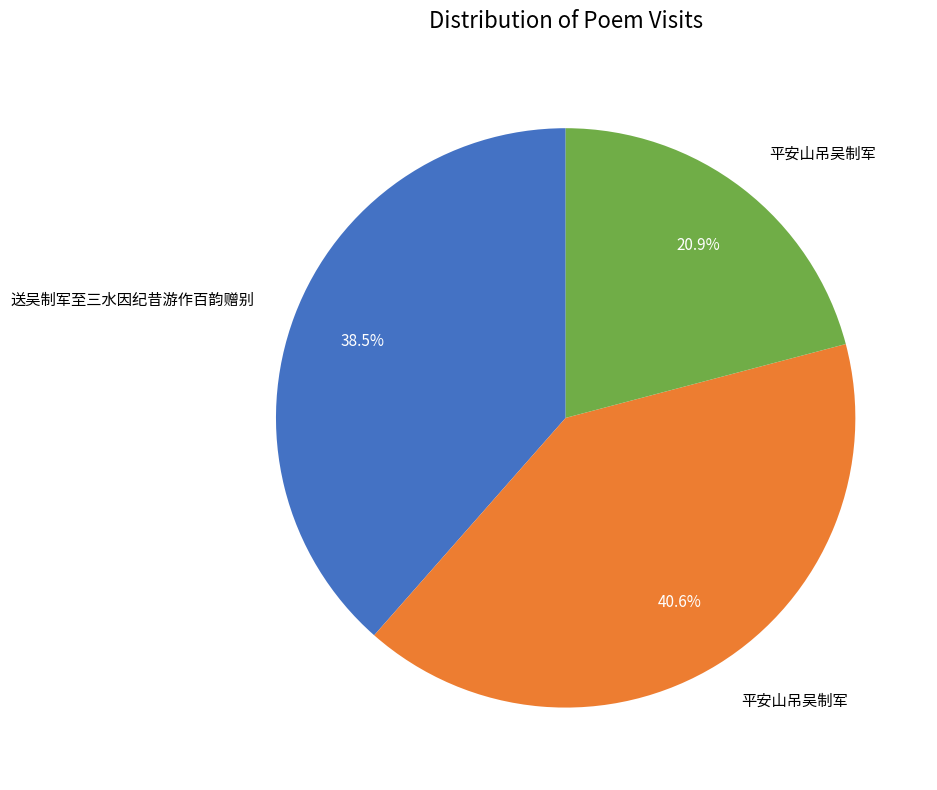

To the nearest percent, what is the average slice percentage?

33%